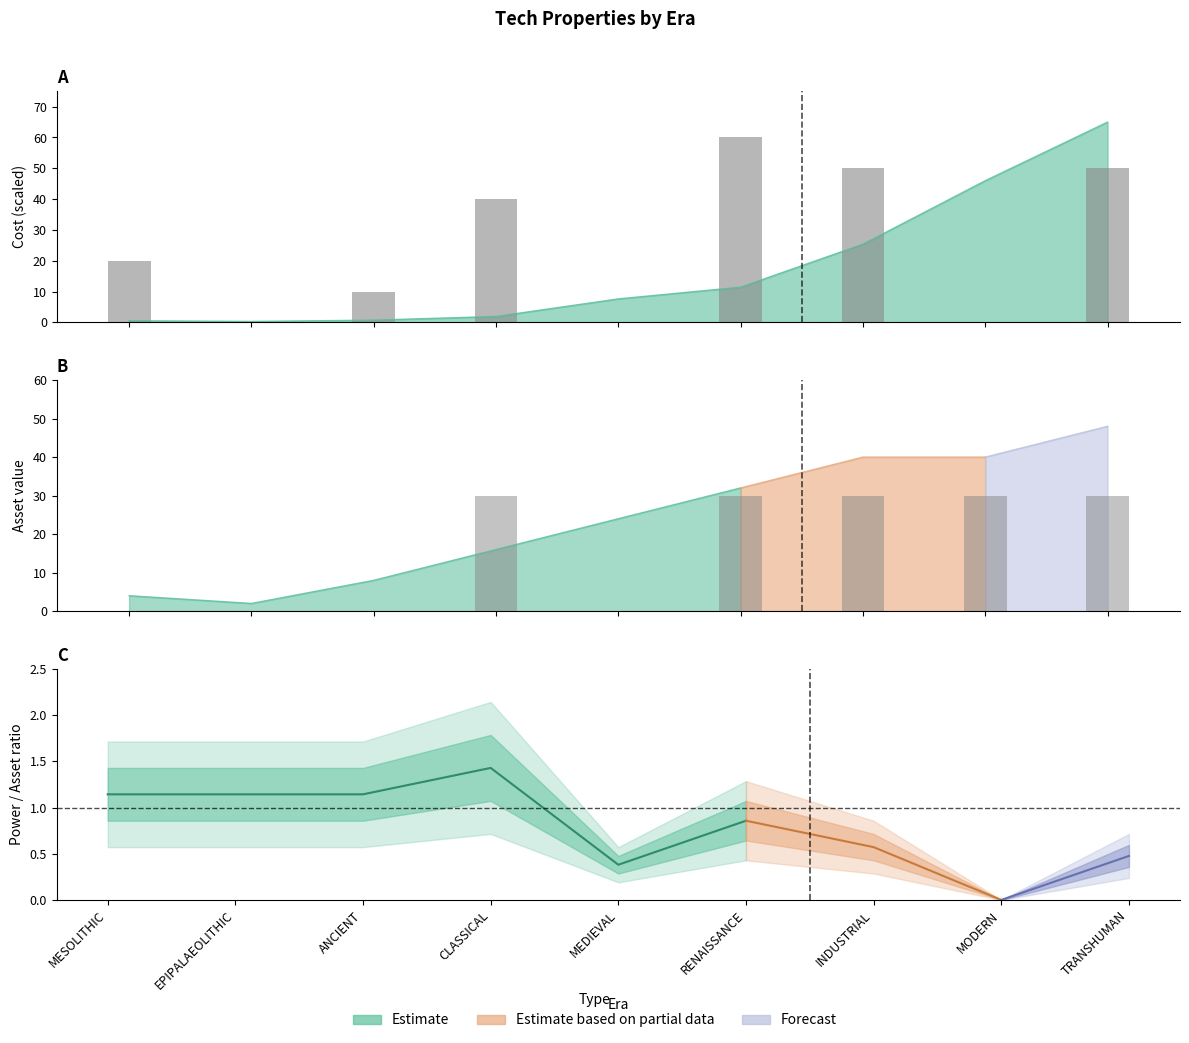

What position from the right is EPIPALAEOLITHIC?

8